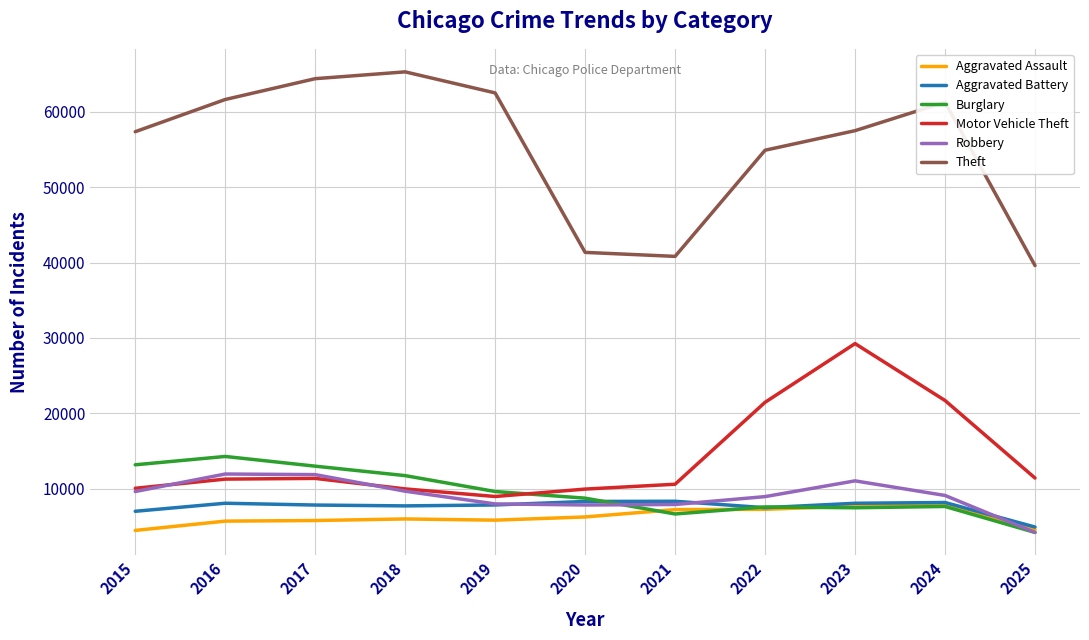

Which series changed the most between 2020 and 2022?

Theft